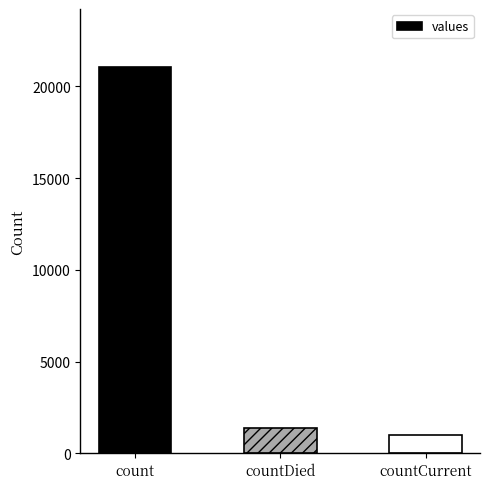

List the labels in order of value, largest first.

count, countDied, countCurrent